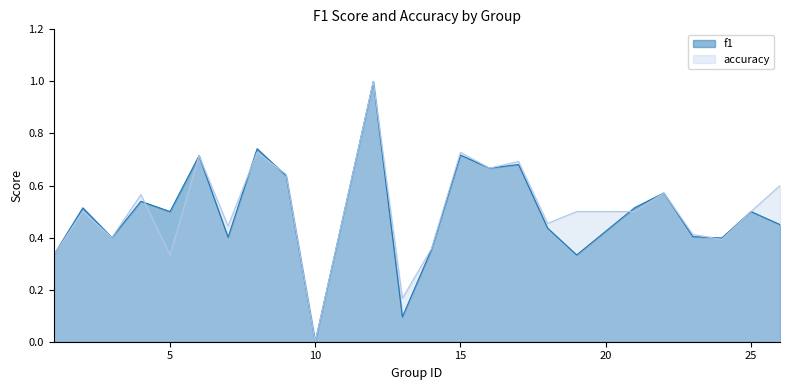

What is the value of the f1 point at the 6th from the left?

0.7